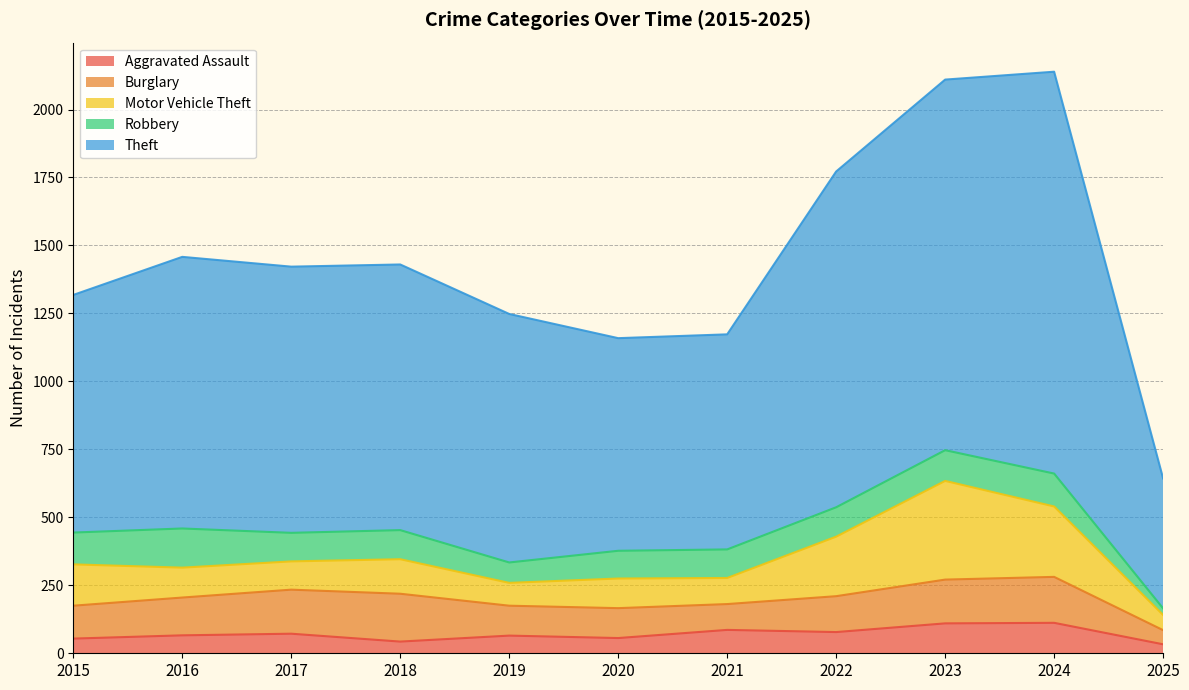

Reading left to right, extract all data points from this chart.

Aggravated Assault: 2015=54	2016=66	2017=72	2018=43	2019=65	2020=56	2021=86	2022=78	2023=110	2024=112	2025=33
Burglary: 2015=121	2016=139	2017=162	2018=176	2019=110	2020=110	2021=95	2022=132	2023=161	2024=169	2025=52
Motor Vehicle Theft: 2015=152	2016=110	2017=104	2018=127	2019=84	2020=109	2021=96	2022=219	2023=363	2024=259	2025=56
Robbery: 2015=117	2016=144	2017=105	2018=107	2019=75	2020=102	2021=105	2022=108	2023=113	2024=121	2025=24
Theft: 2015=874	2016=999	2017=979	2018=977	2019=914	2020=782	2021=791	2022=1235	2023=1363	2024=1478	2025=478